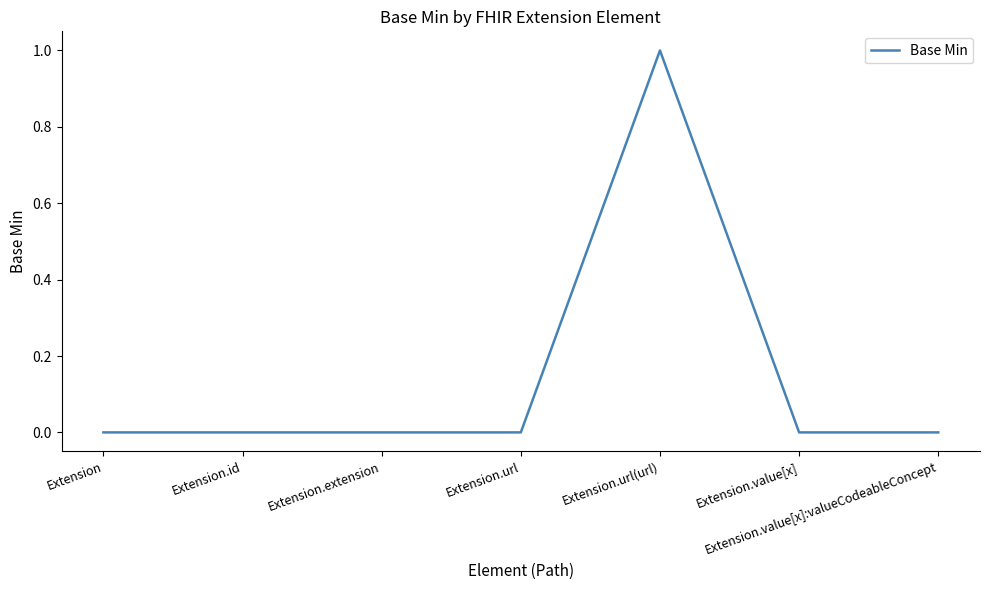

Is this an area chart (filled region under the line)?

No